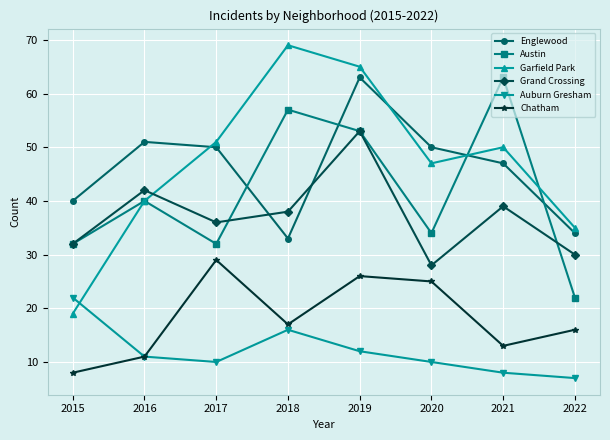

The Englewood series shows 14 at 2020. True or false?

False